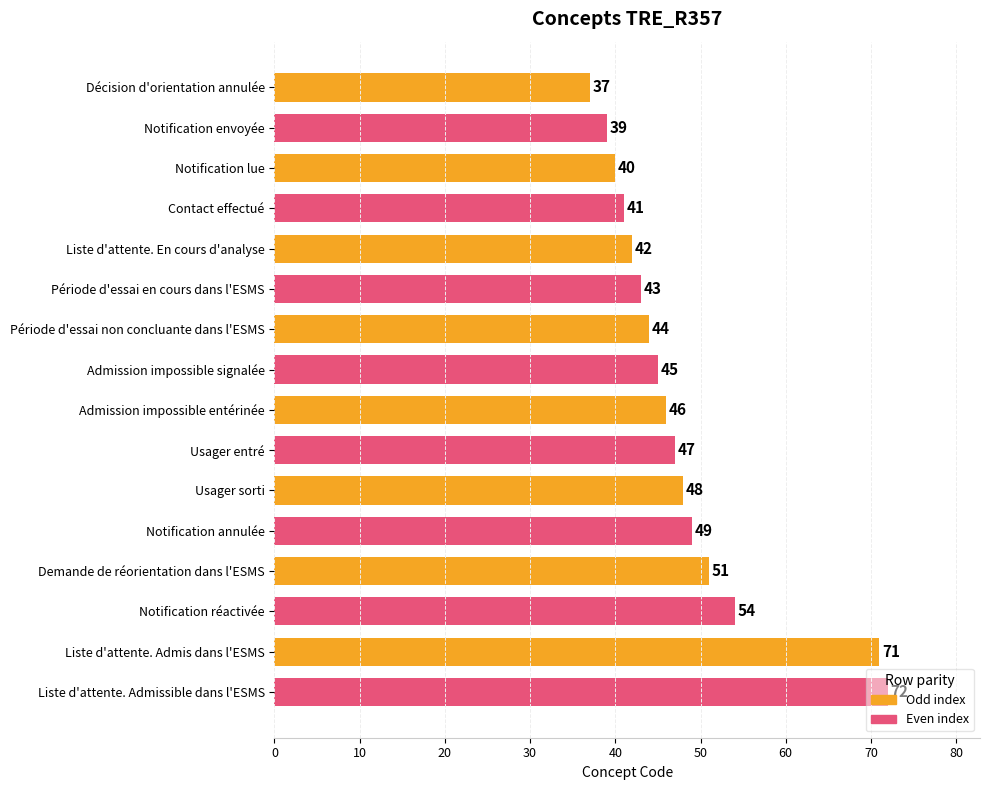

What is the value of the 15th bar from the top?

71